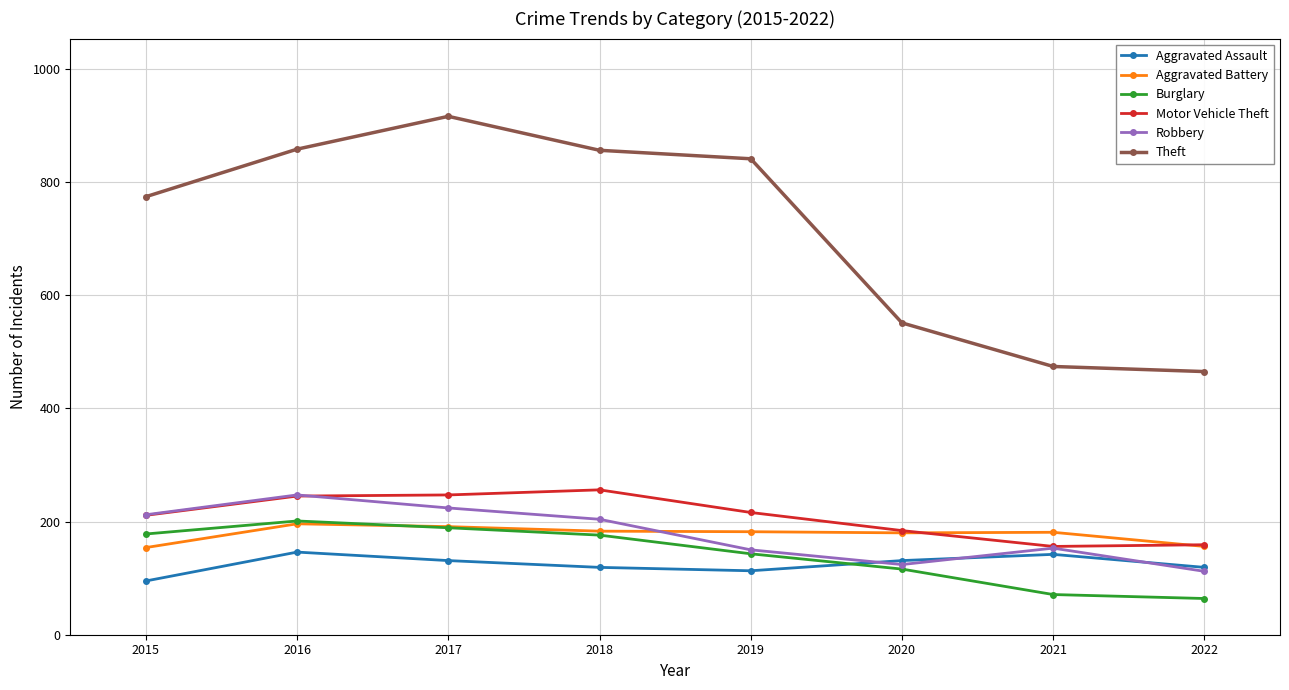

Where does the Aggravated Assault series first go above 131?

2016